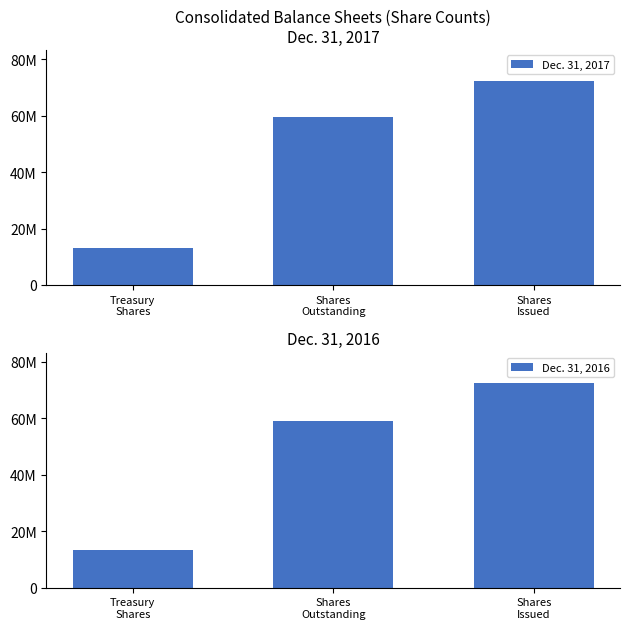

What is the difference between the highest and lowest values at Shares
Outstanding?

446777